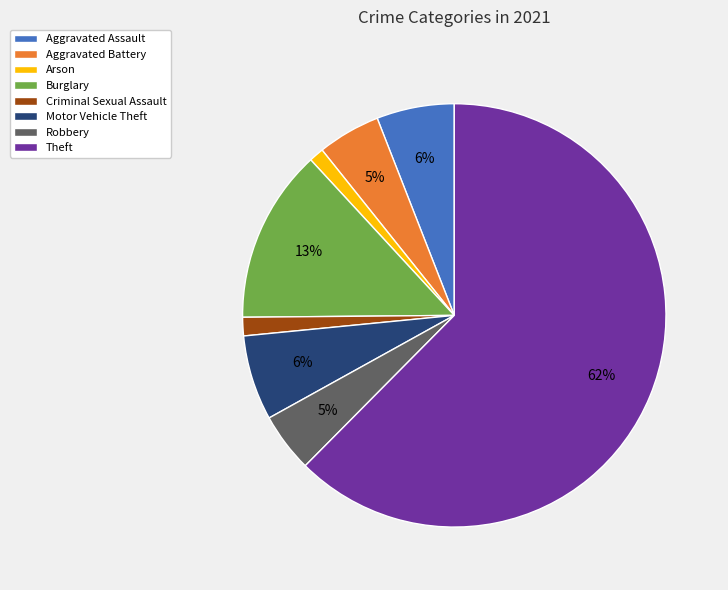

To the nearest percent, what percentage of the pie is Aggravated Battery?

5%